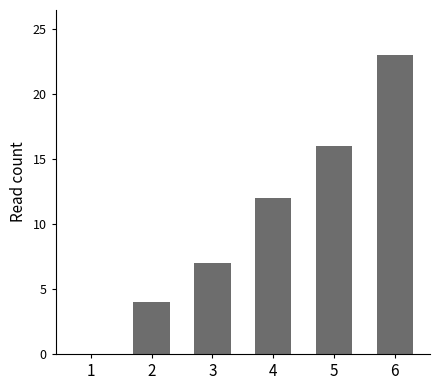

What is the average value?

10